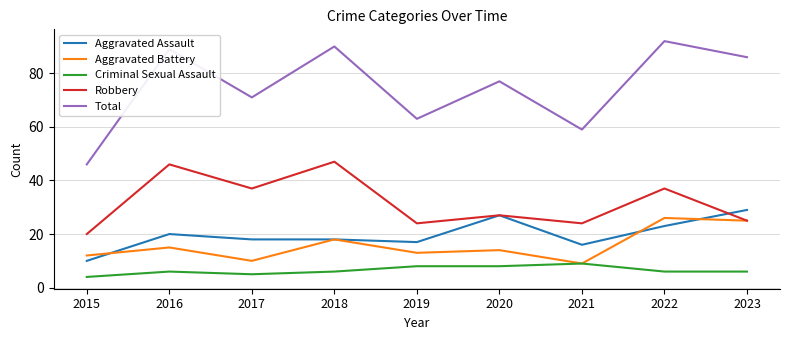

True or false: Robbery and Total cross at least once.

False